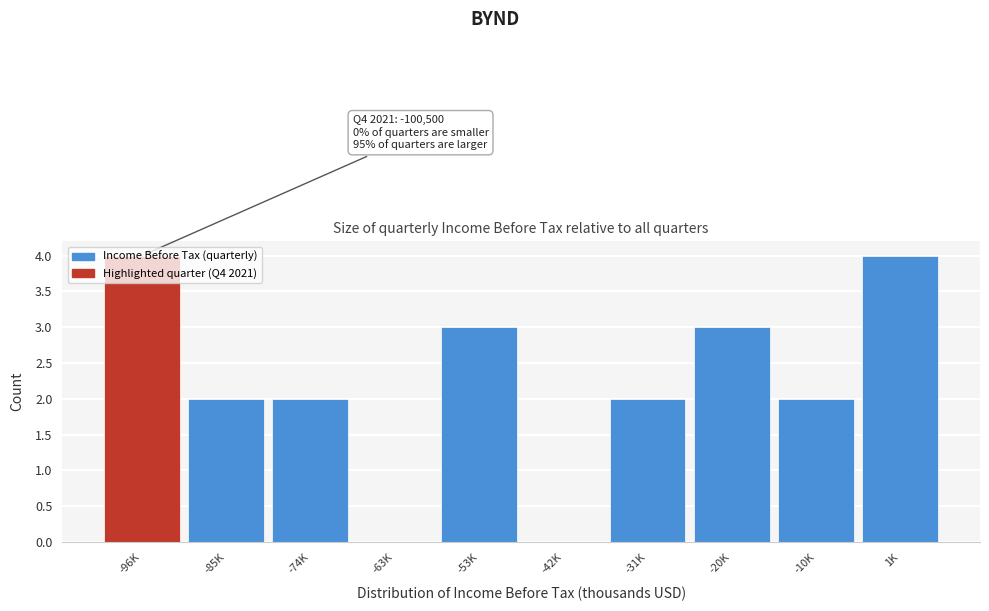

What is the maximum value shown in the chart?

4